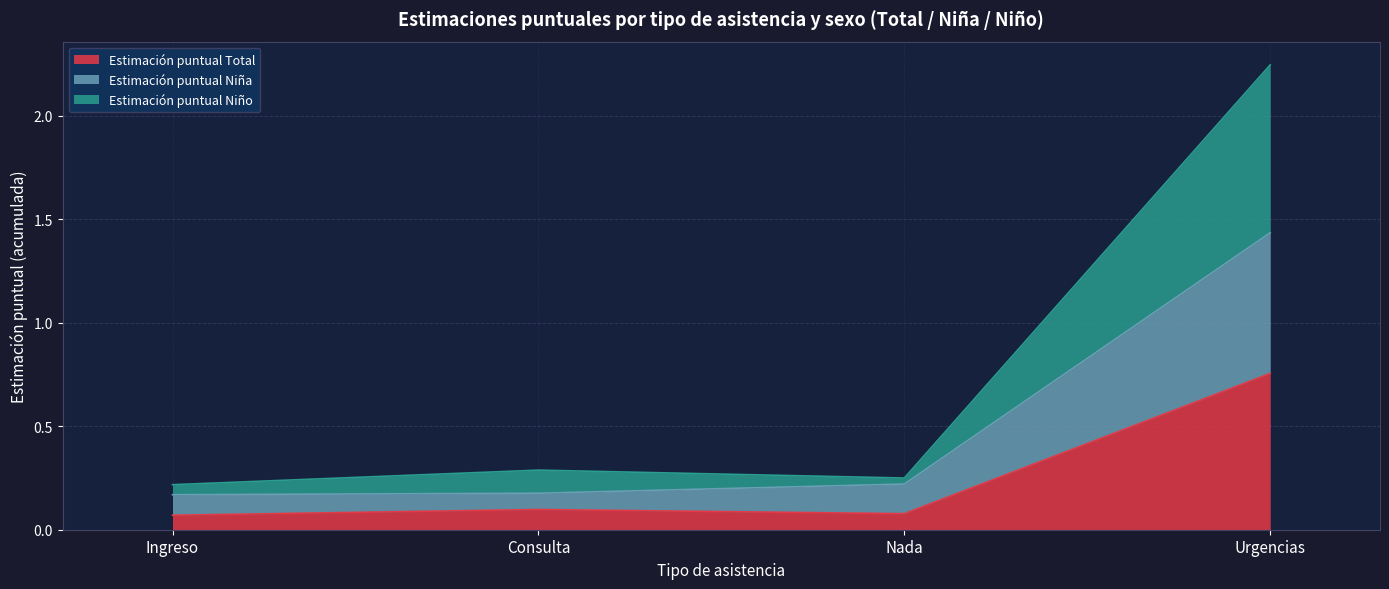

The value of Estimación puntual Total at Urgencias is 0.4. True or false?

False